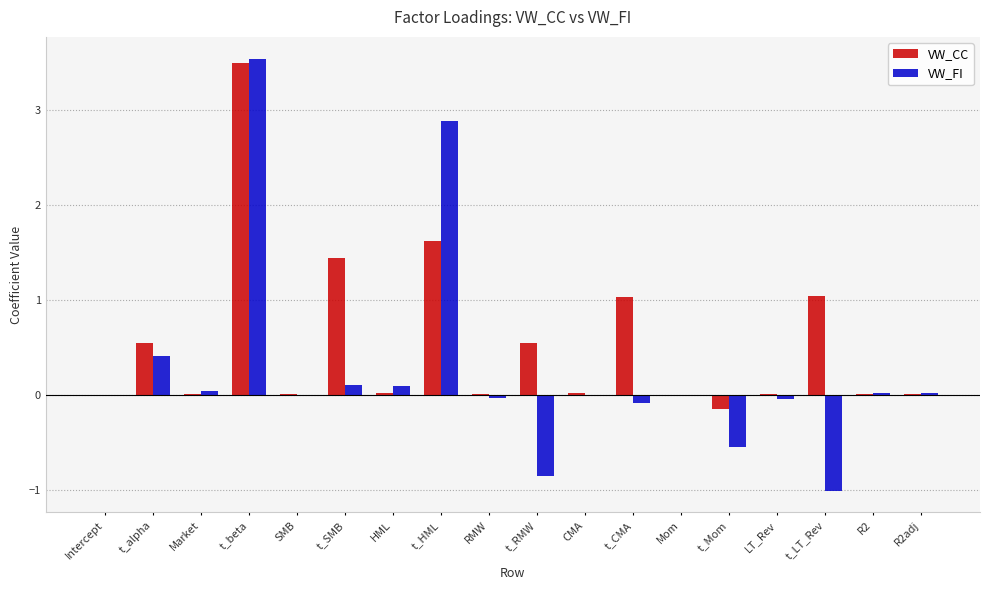

What is the spread (max minus min) of values at t_Mom?

0.4